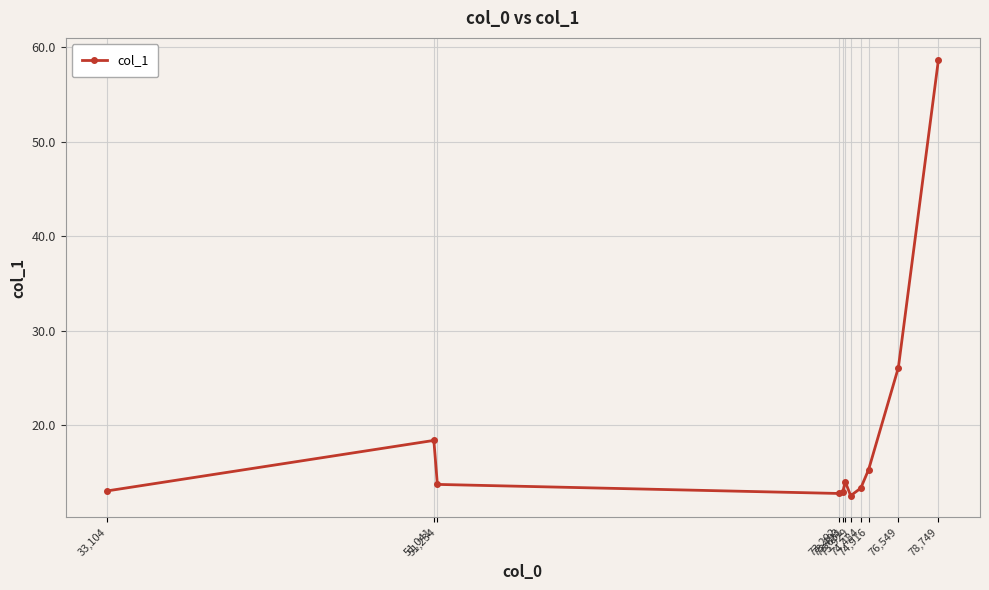

What is the difference between the second highest and minimum values?

13.6